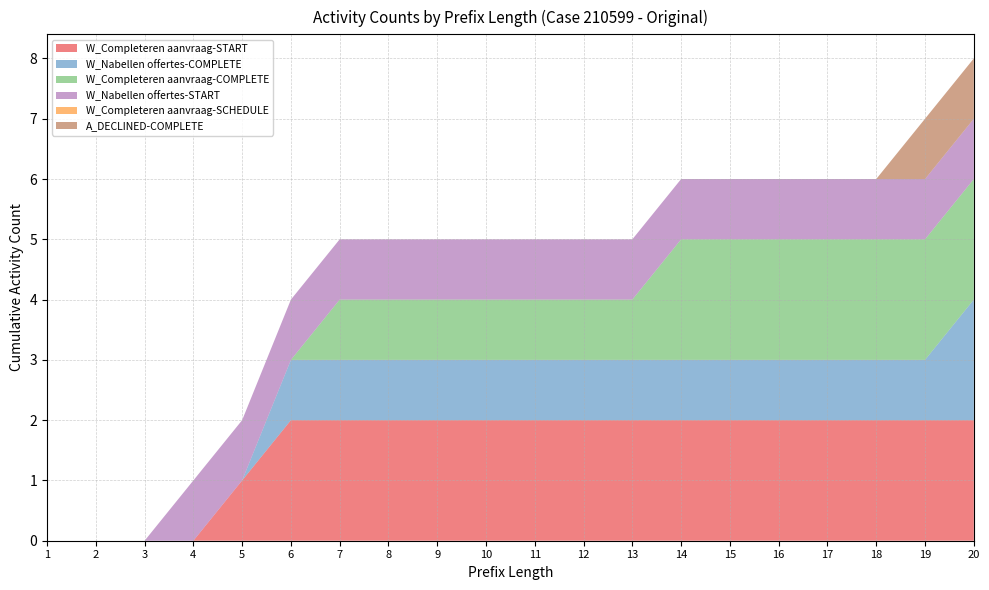

Reading left to right, what are all the values shown in this chart?

W_Completeren aanvraag-START: 1=0	2=0	3=0	4=0	5=1	6=2	7=2	8=2	9=2	10=2	11=2	12=2	13=2	14=2	15=2	16=2	17=2	18=2	19=2	20=2
W_Nabellen offertes-COMPLETE: 1=0	2=0	3=0	4=0	5=0	6=1	7=1	8=1	9=1	10=1	11=1	12=1	13=1	14=1	15=1	16=1	17=1	18=1	19=1	20=2
W_Completeren aanvraag-COMPLETE: 1=0	2=0	3=0	4=0	5=0	6=0	7=1	8=1	9=1	10=1	11=1	12=1	13=1	14=2	15=2	16=2	17=2	18=2	19=2	20=2
W_Nabellen offertes-START: 1=0	2=0	3=0	4=1	5=1	6=1	7=1	8=1	9=1	10=1	11=1	12=1	13=1	14=1	15=1	16=1	17=1	18=1	19=1	20=1
W_Completeren aanvraag-SCHEDULE: 1=0	2=0	3=0	4=0	5=0	6=0	7=0	8=0	9=0	10=0	11=0	12=0	13=0	14=0	15=0	16=0	17=0	18=0	19=0	20=0
A_DECLINED-COMPLETE: 1=0	2=0	3=0	4=0	5=0	6=0	7=0	8=0	9=0	10=0	11=0	12=0	13=0	14=0	15=0	16=0	17=0	18=0	19=1	20=1